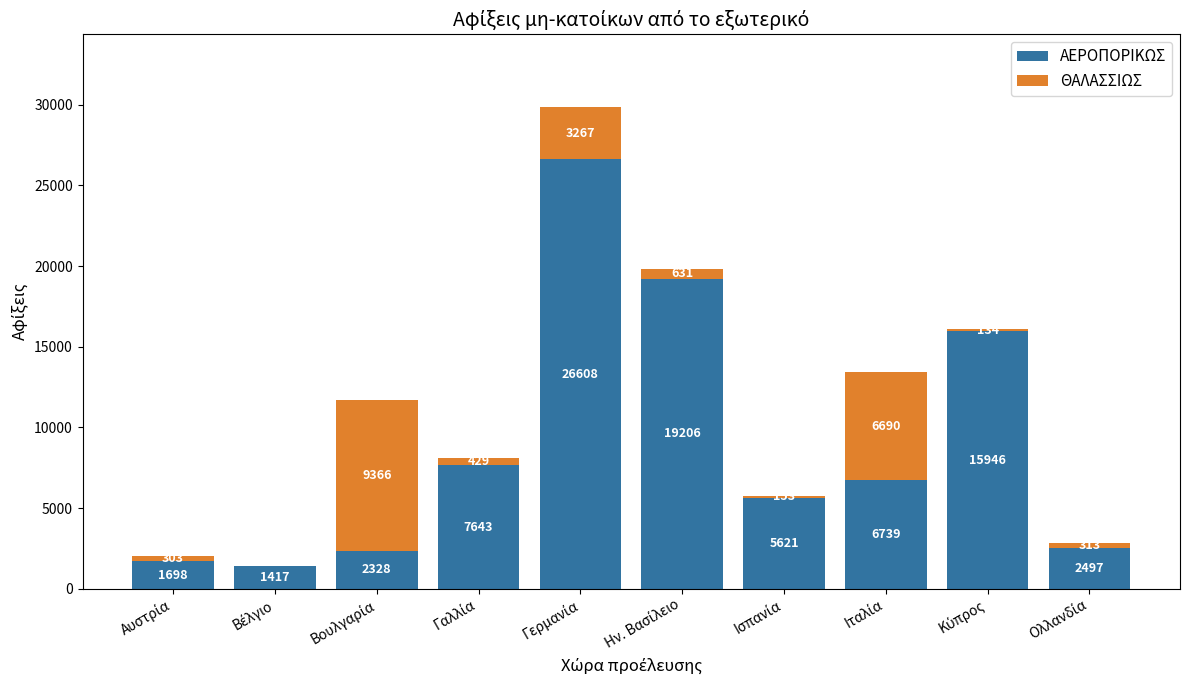

What is the maximum value for ΑΕΡΟΠΟΡΙΚΩΣ?

26608.0